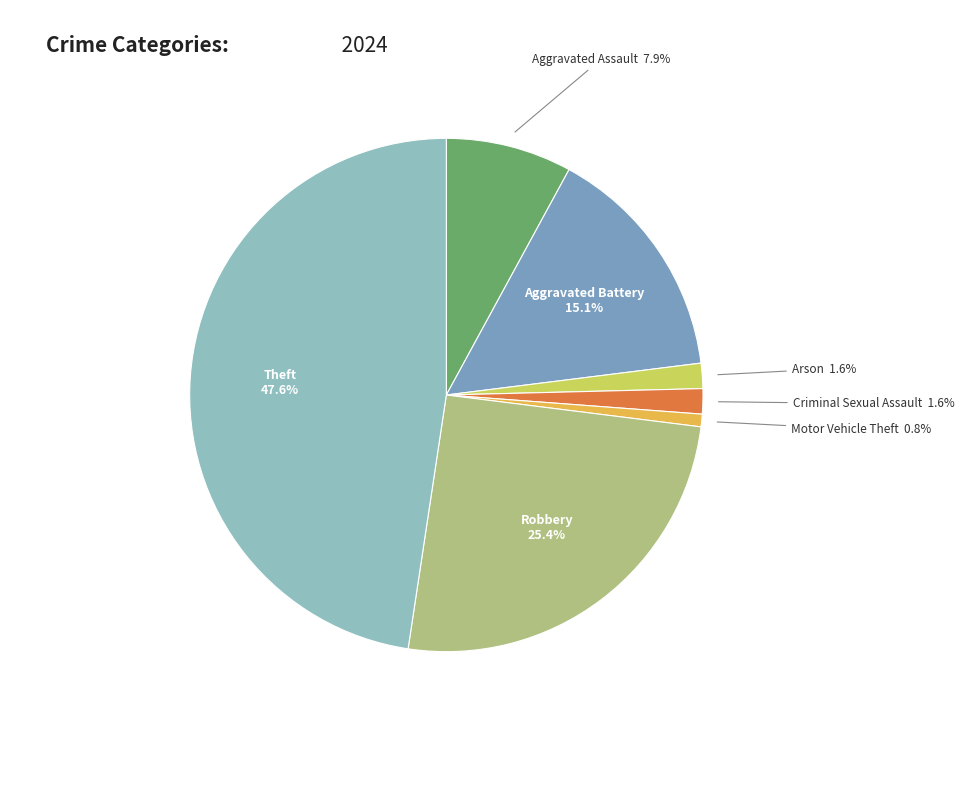

Is there any slice that represents more than half of the pie?

No